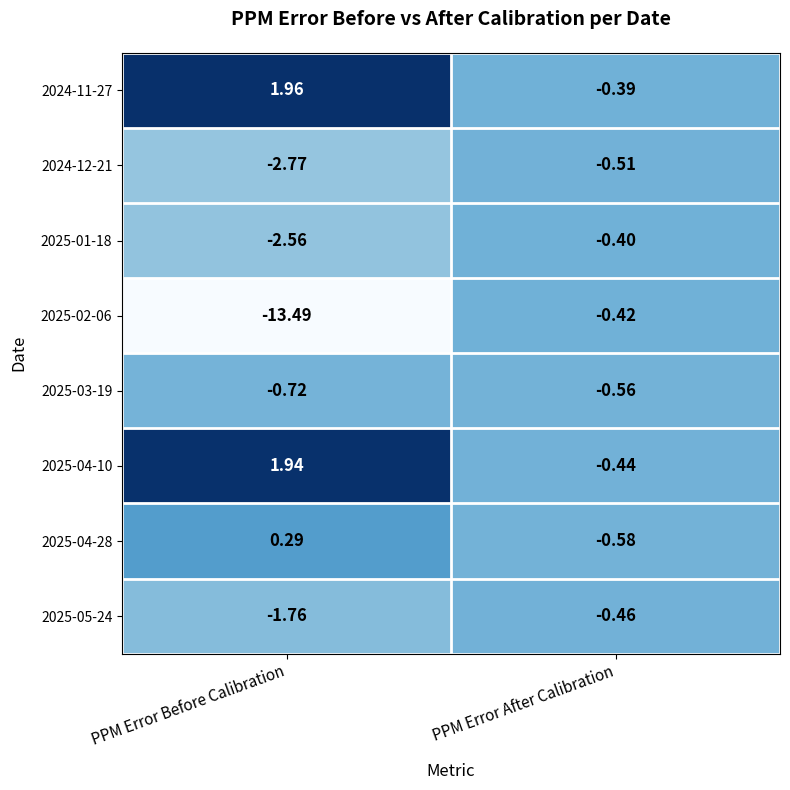

At which label does 2024-11-27 first exceed 1?

PPM Error Before Calibration